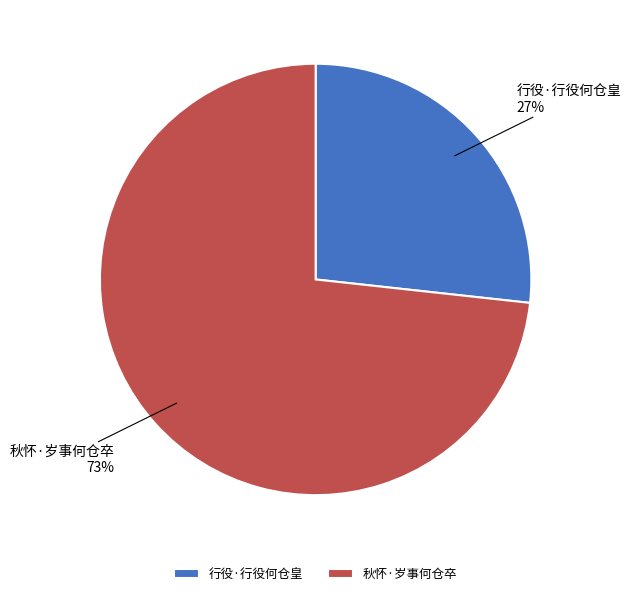

To the nearest percent, what portion does 行役·行役何仓皇 represent?

27%